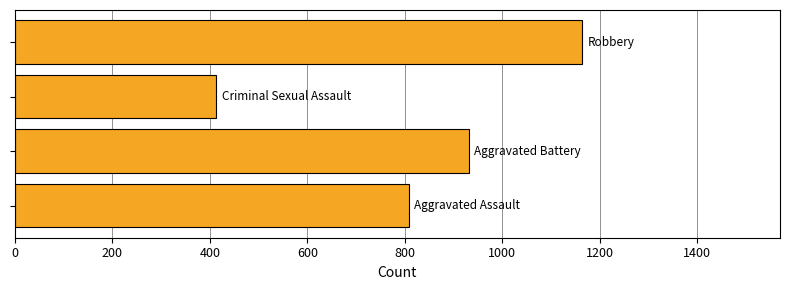

What is the difference between the maximum and second lowest values?

355